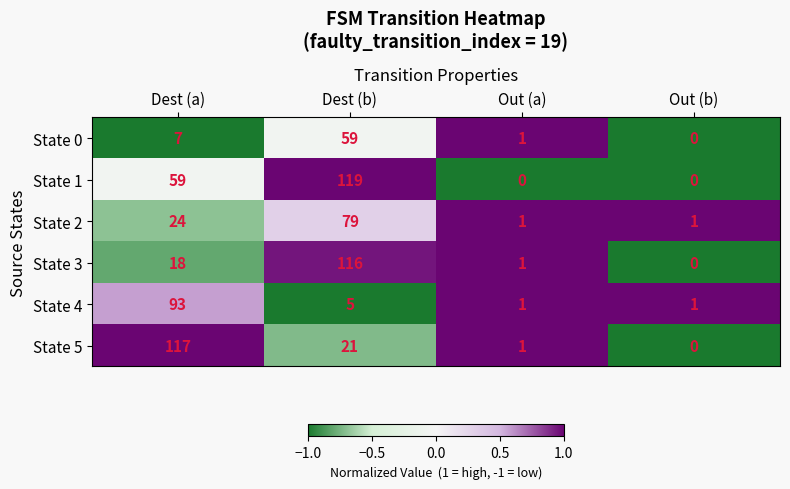

List the series in order of their peak value, highest first.

State 1, State 5, State 3, State 4, State 2, State 0